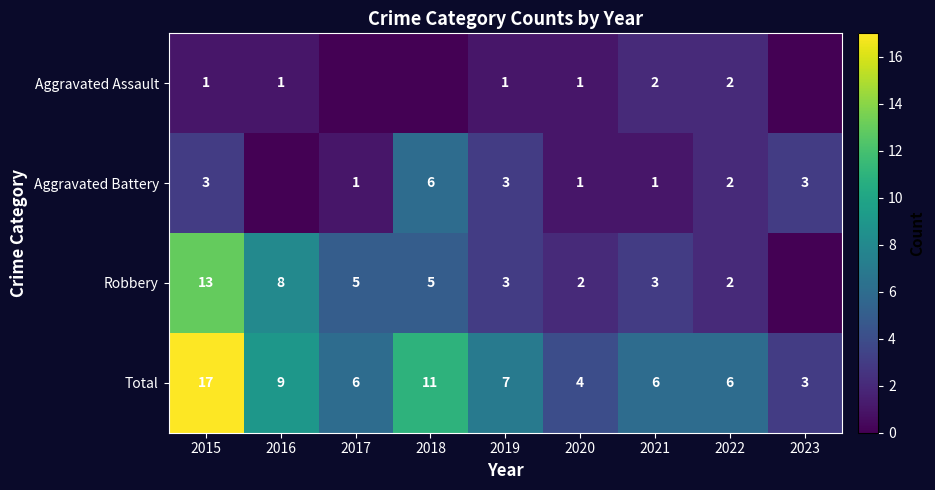

What is the difference between the maximum and minimum values in the Total series?

14